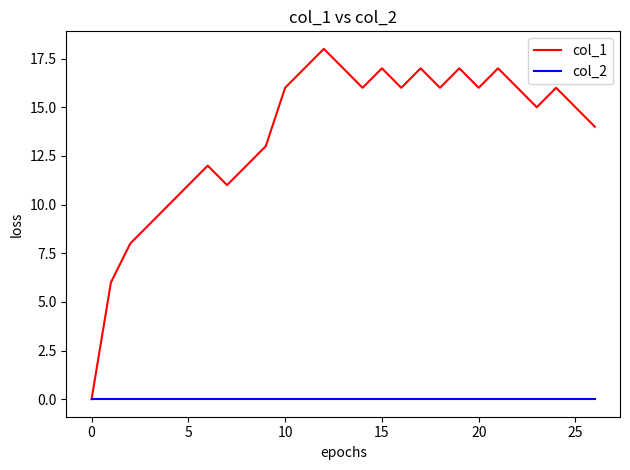

Which series has the widest spread of values?

col_1